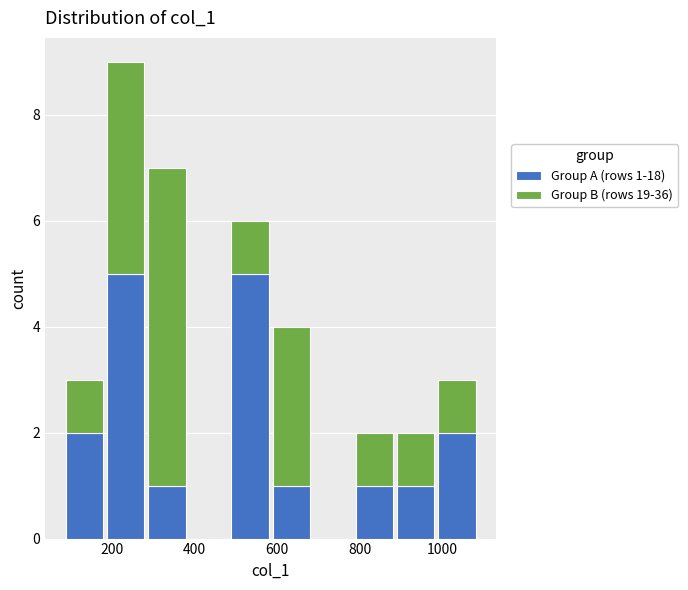

Which range on the x-axis has the tallest stacked bar (by total height)?

180 to 280